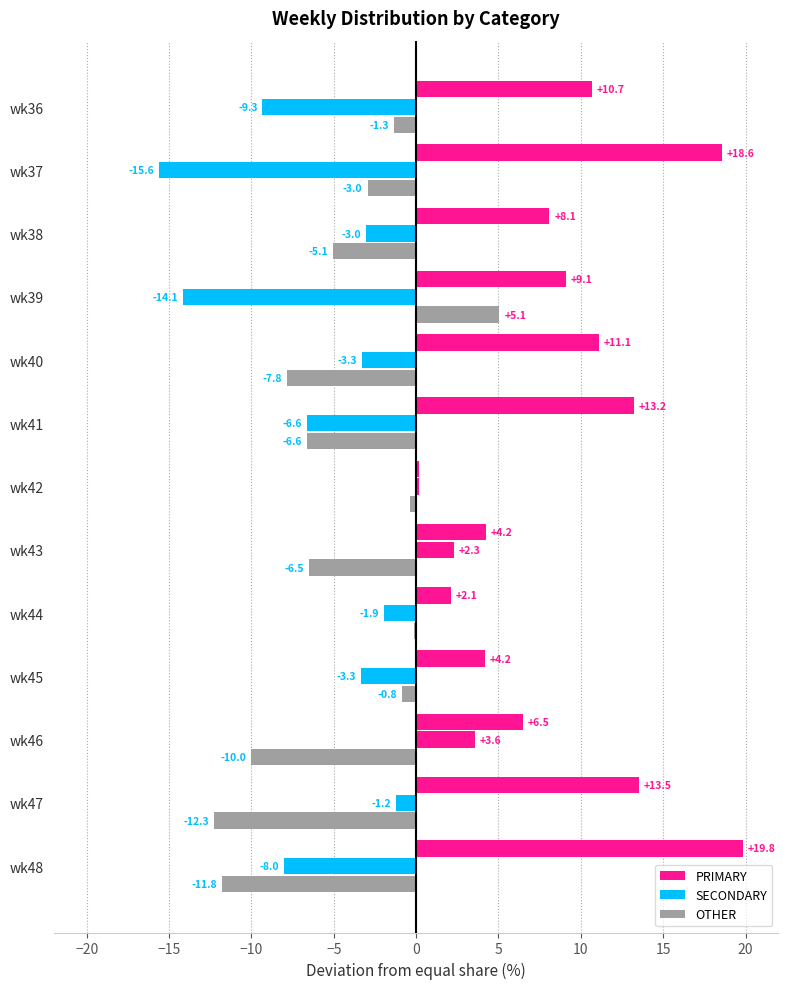

What is the value of the SECONDARY bar at the 7th from the left?

0.2